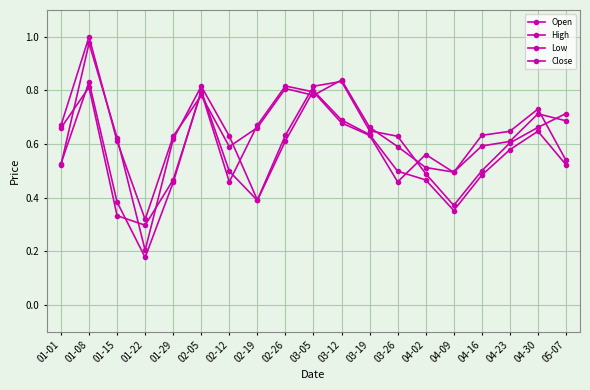

How many lines are shown in the chart?

4